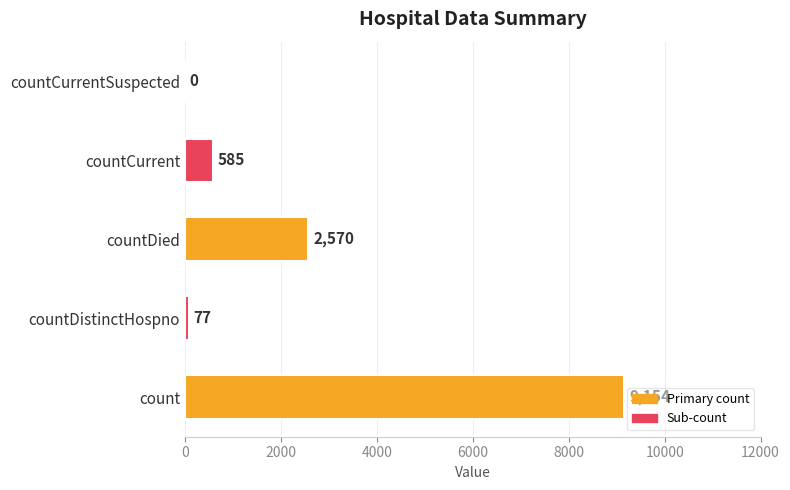

What is the maximum value shown in the chart?

9154